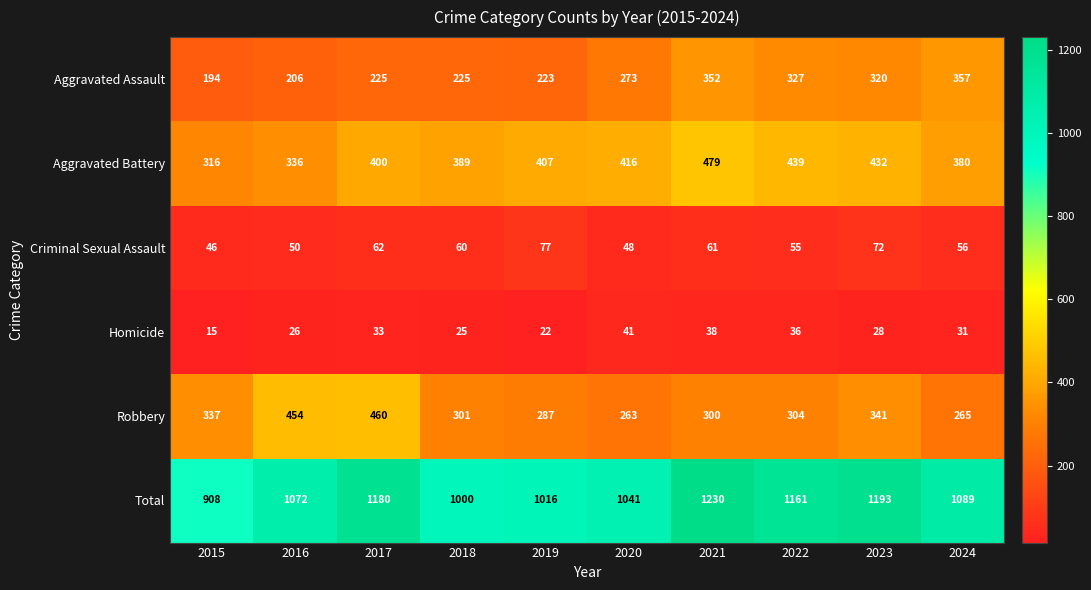

Read the Aggravated Battery value at 2024, to the nearest 10.

380